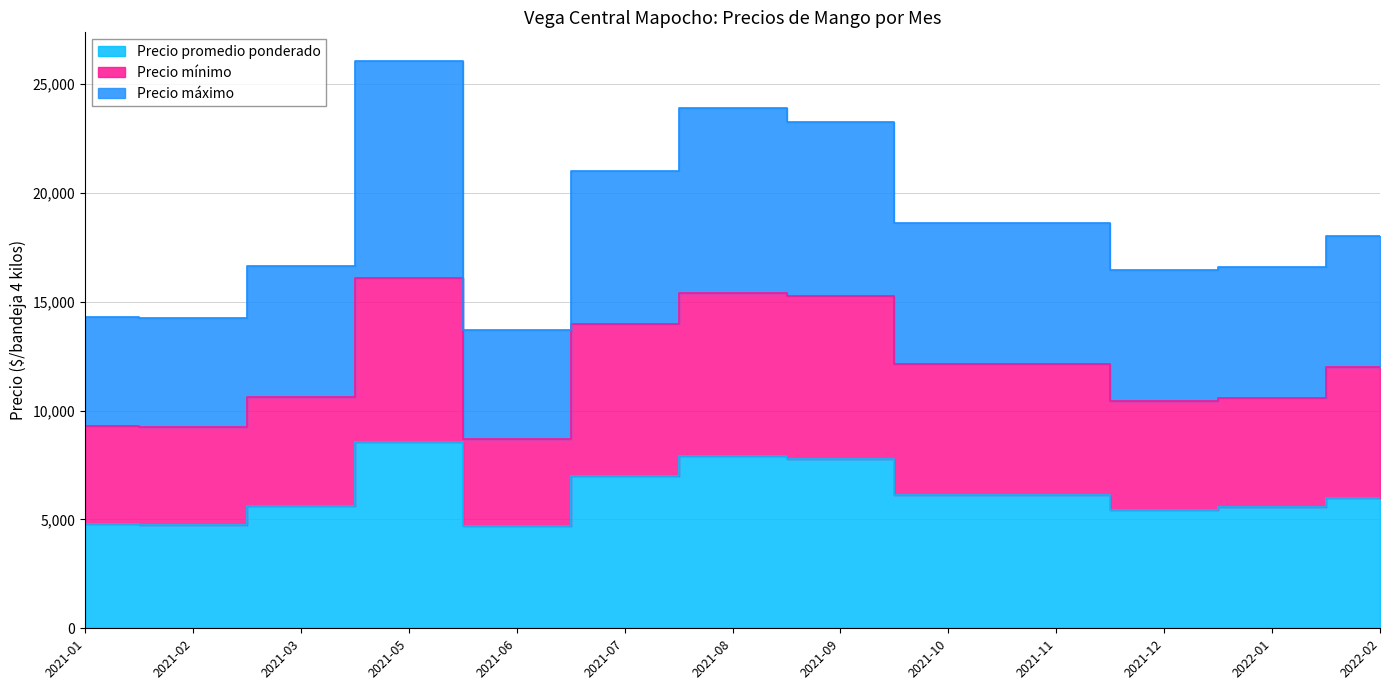

What is the difference between the Precio promedio ponderado values at 2021-05 and 2021-08?

657